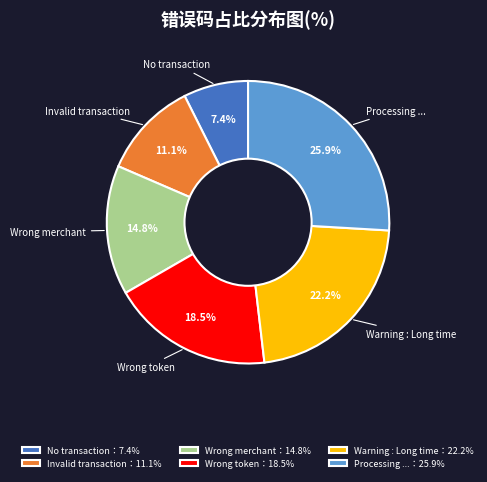

How many slices are in this pie chart?

6